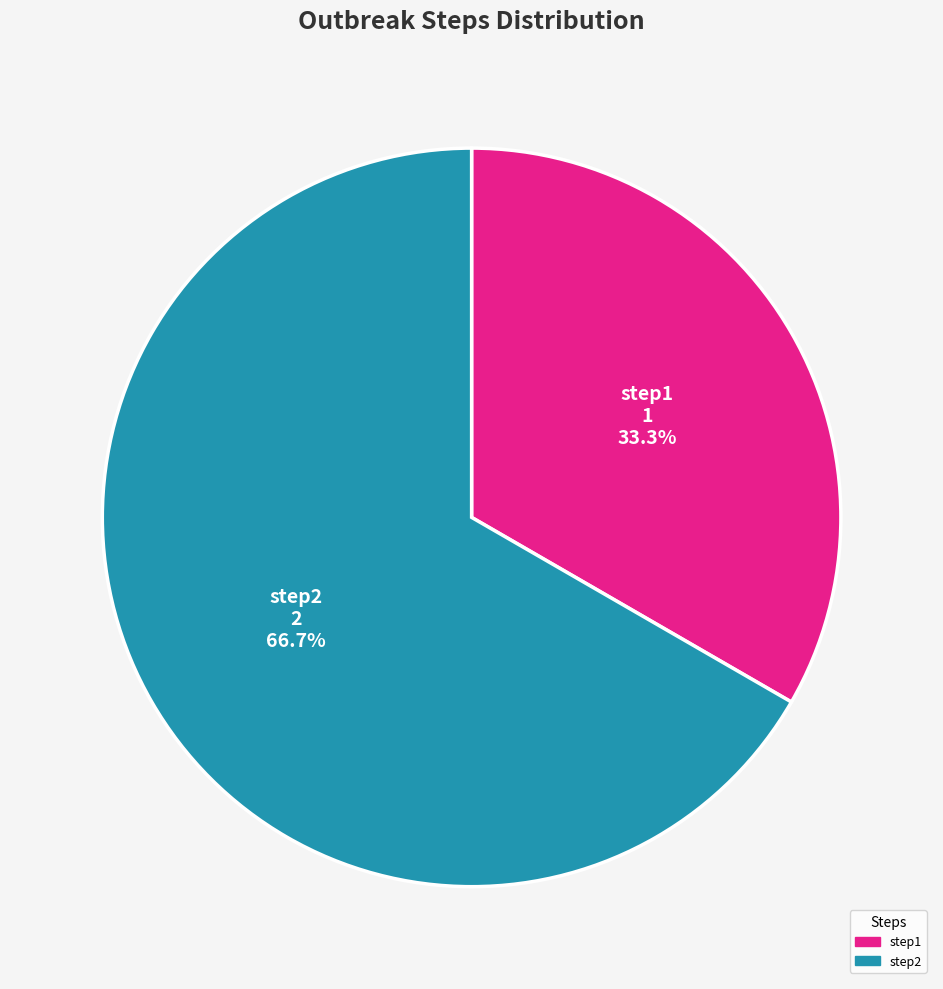

What percentage is the step2 slice, to the nearest percent?

67%